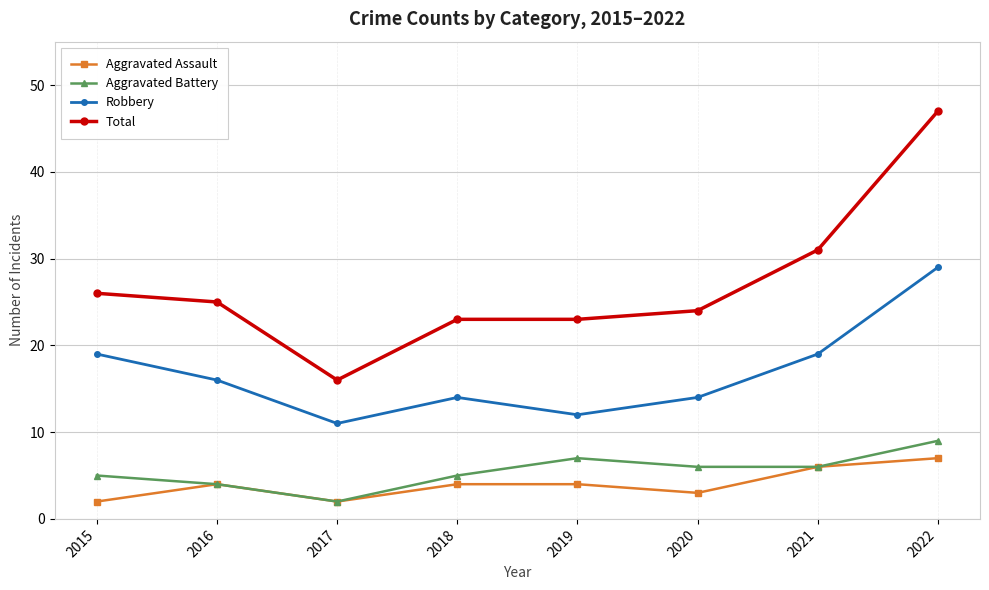

What is the difference between the maximum and minimum values in the Total series?

31